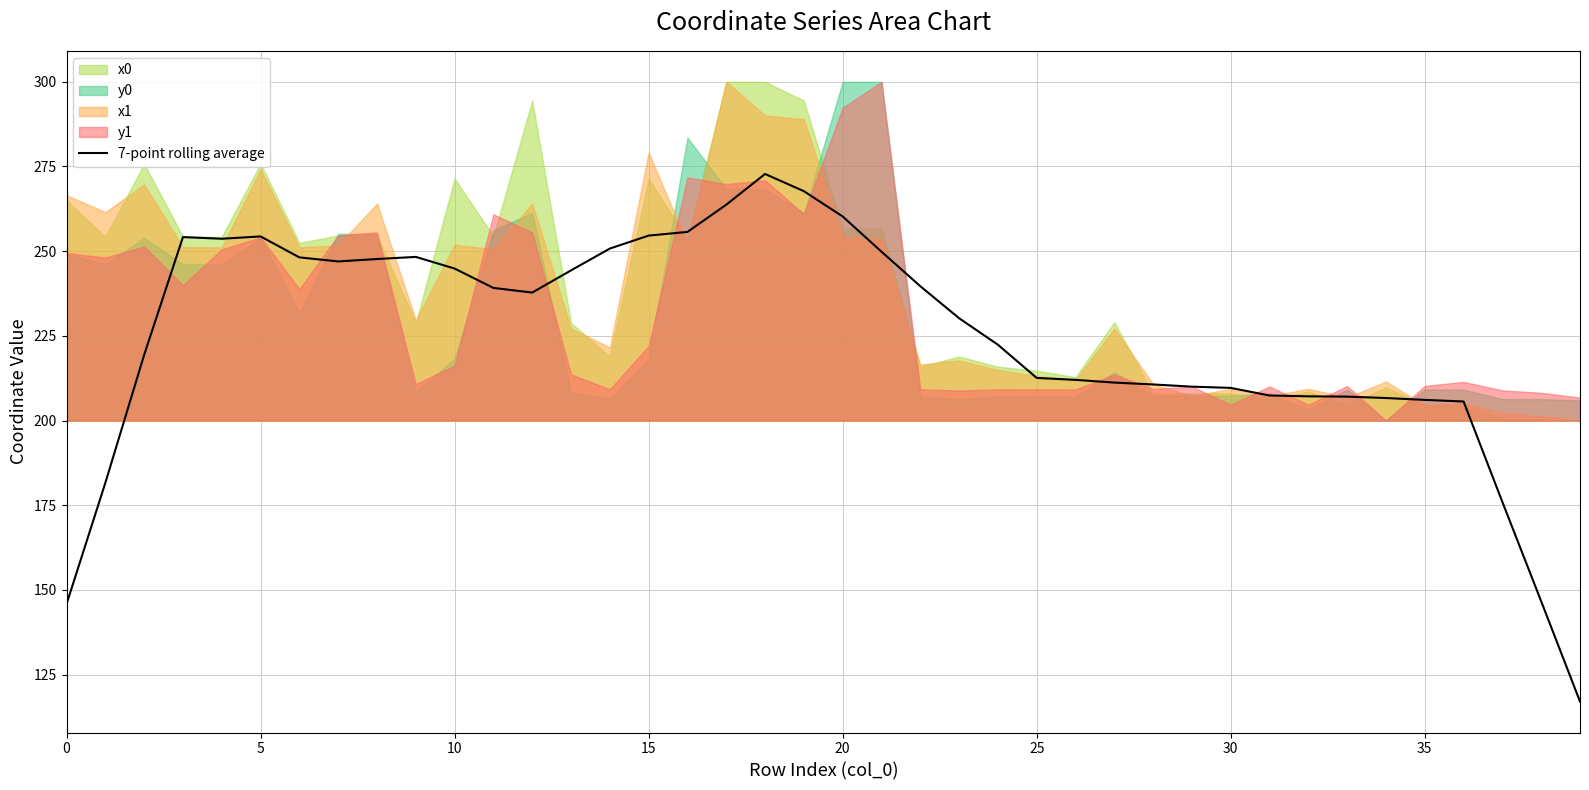

How many values are below 237?

20